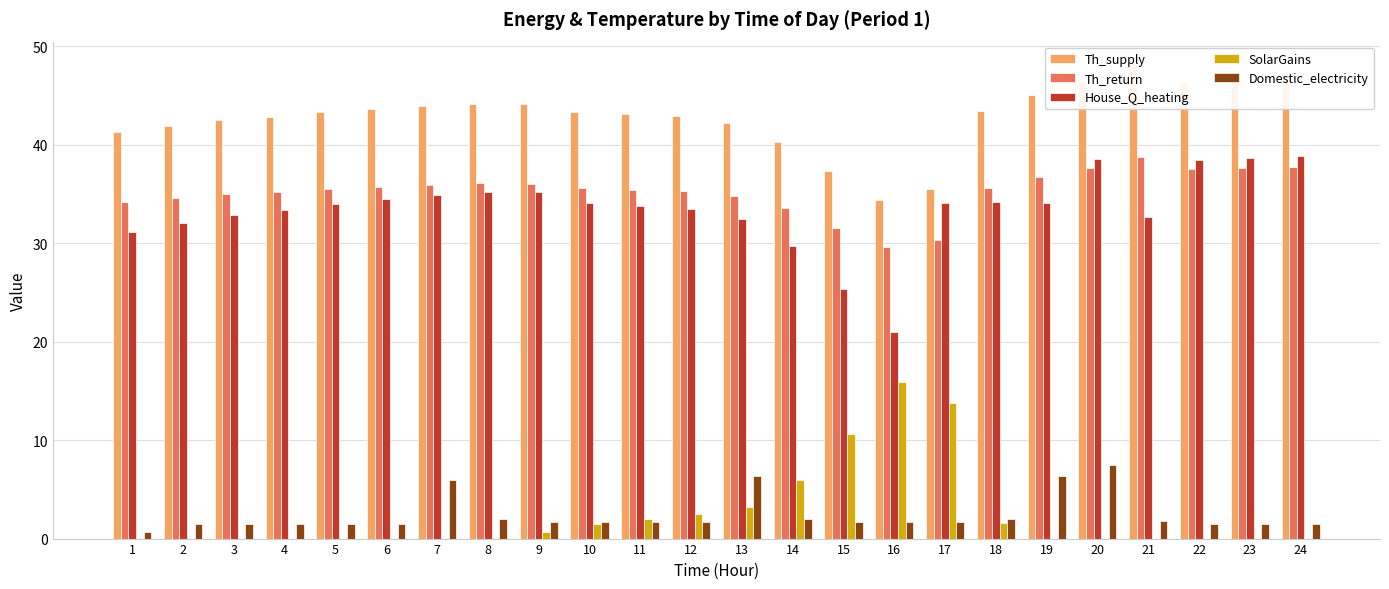

Which series changed the most between 12 and 21?

Th_supply